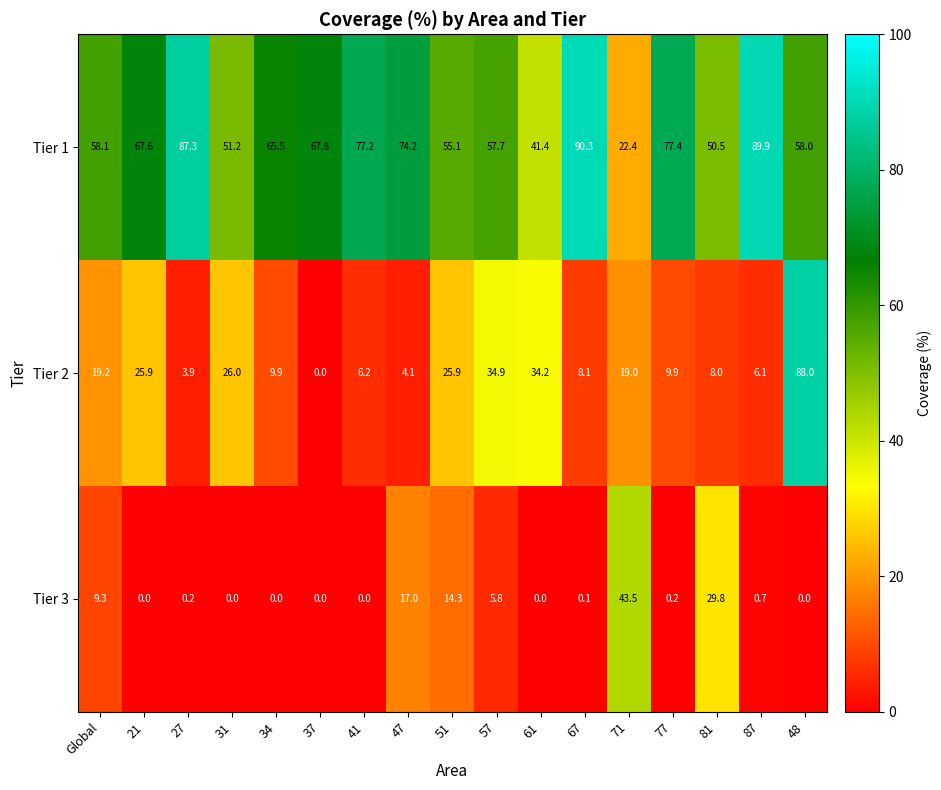

Read the Tier 3 value at Global.

9.3